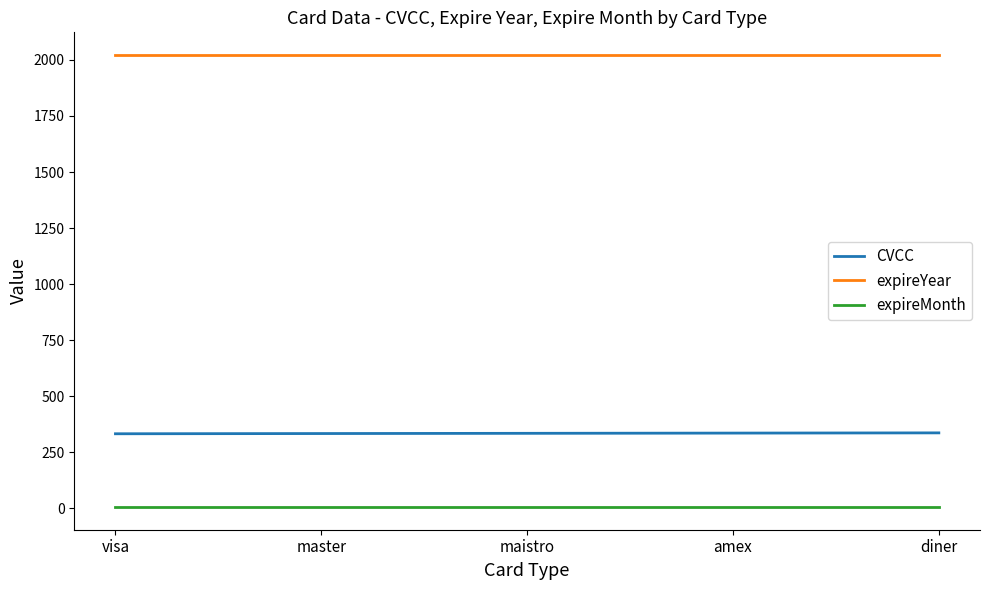

What is the difference between the maximum and minimum values in the CVCC series?

4